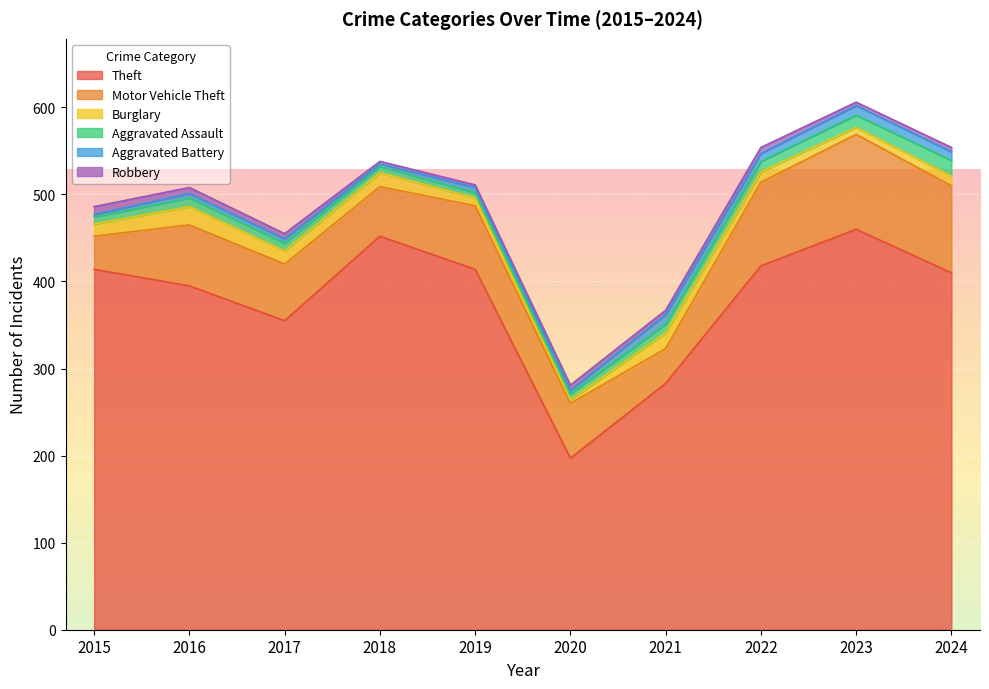

What is the value of the Theft point at the 3rd from the left?

355